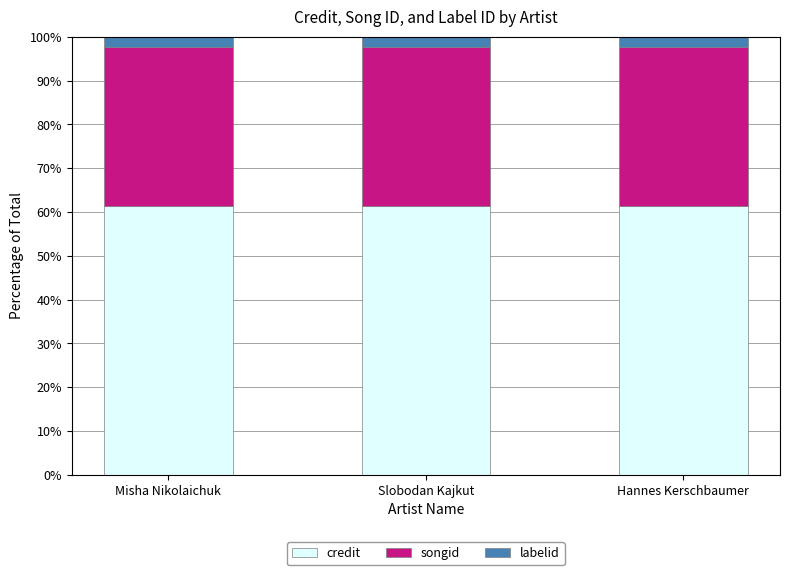

What is the average value of the credit series?

61.3